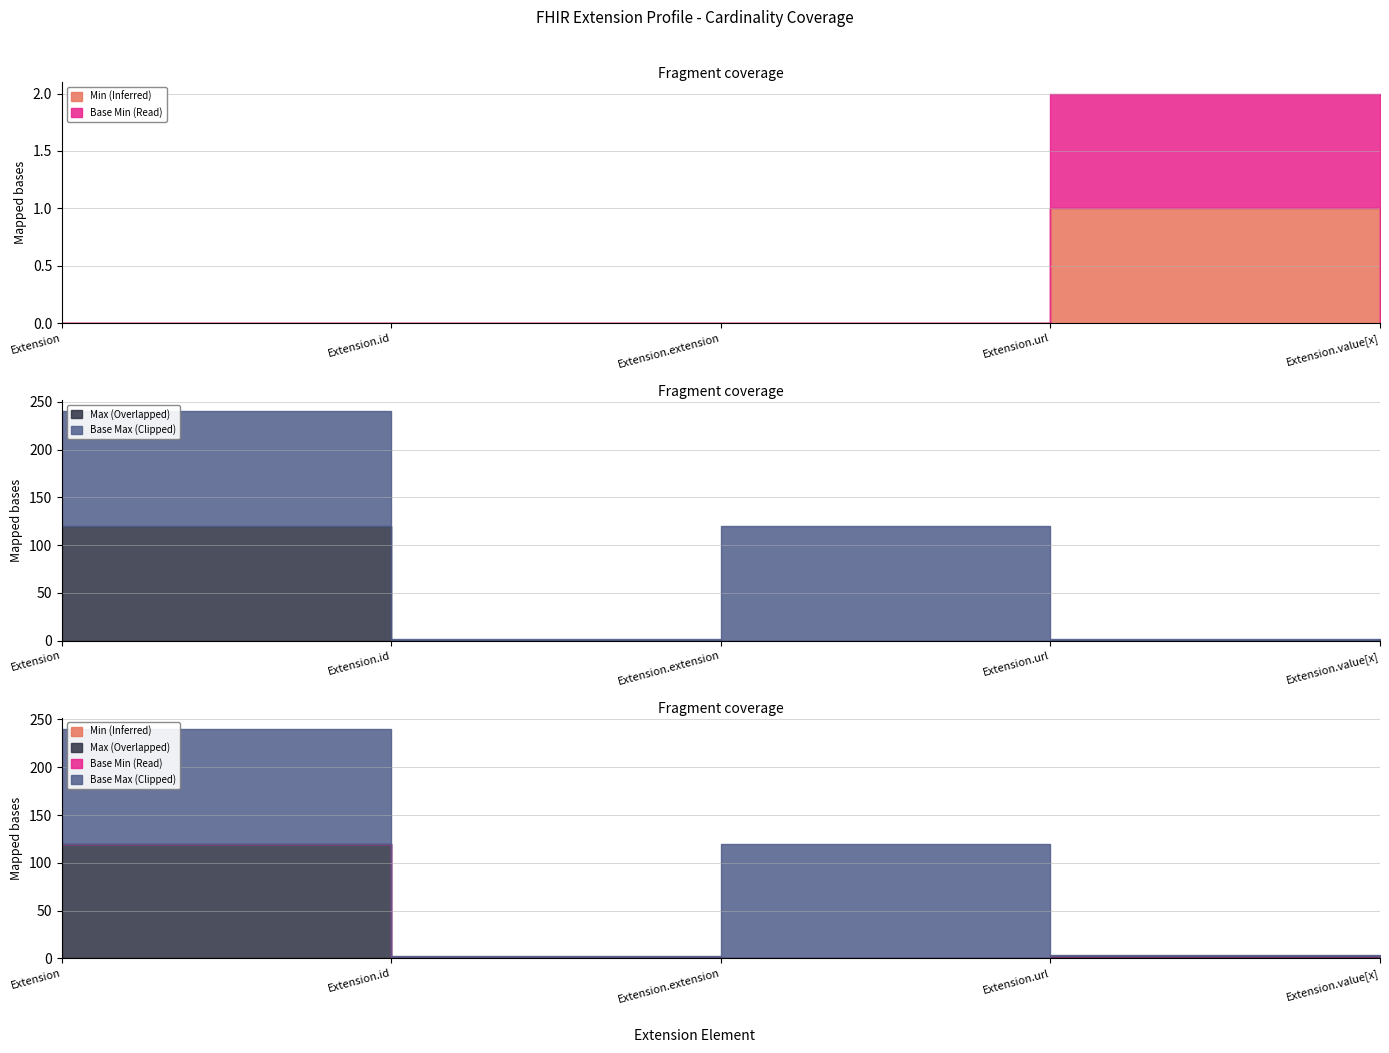

Does the chart have visible grid lines?

Yes